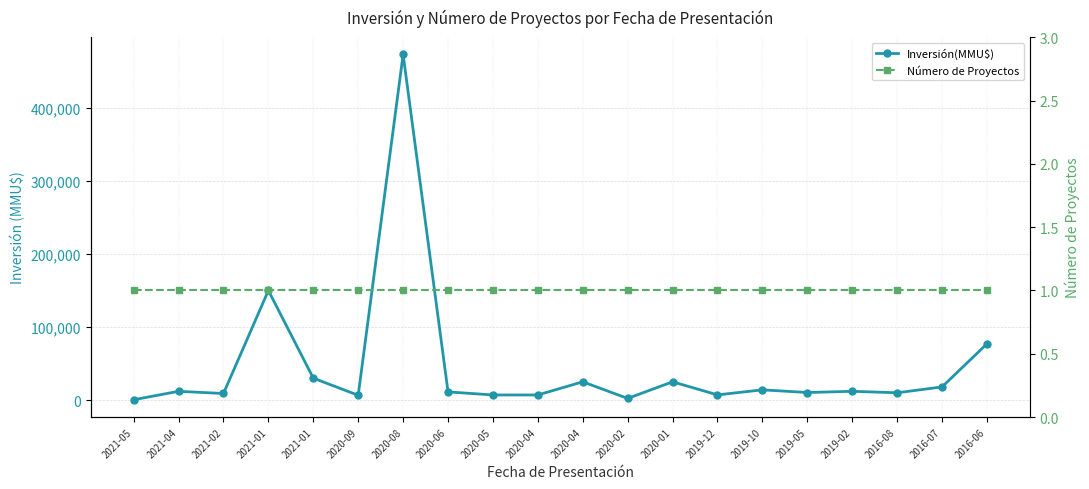

What is the sum of the Número de Proyectos values at 2016-06 and 2021-02?

2